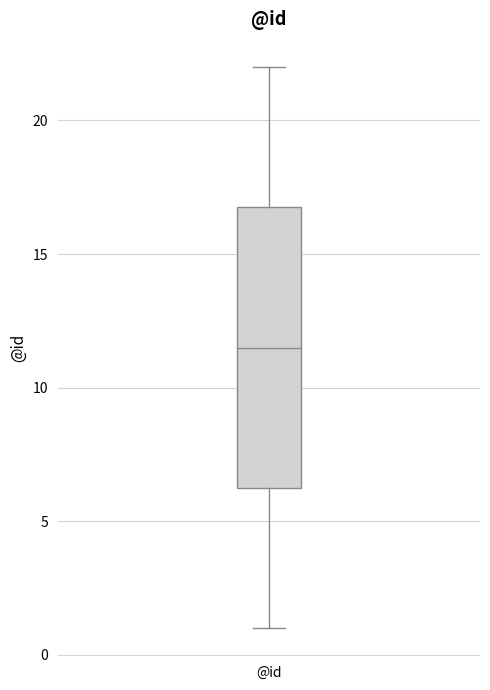

Where does the lower whisker of the box for @id end on the y-axis? The values are not printed on the chart, so give them approximately, as read against the axis.

1.0